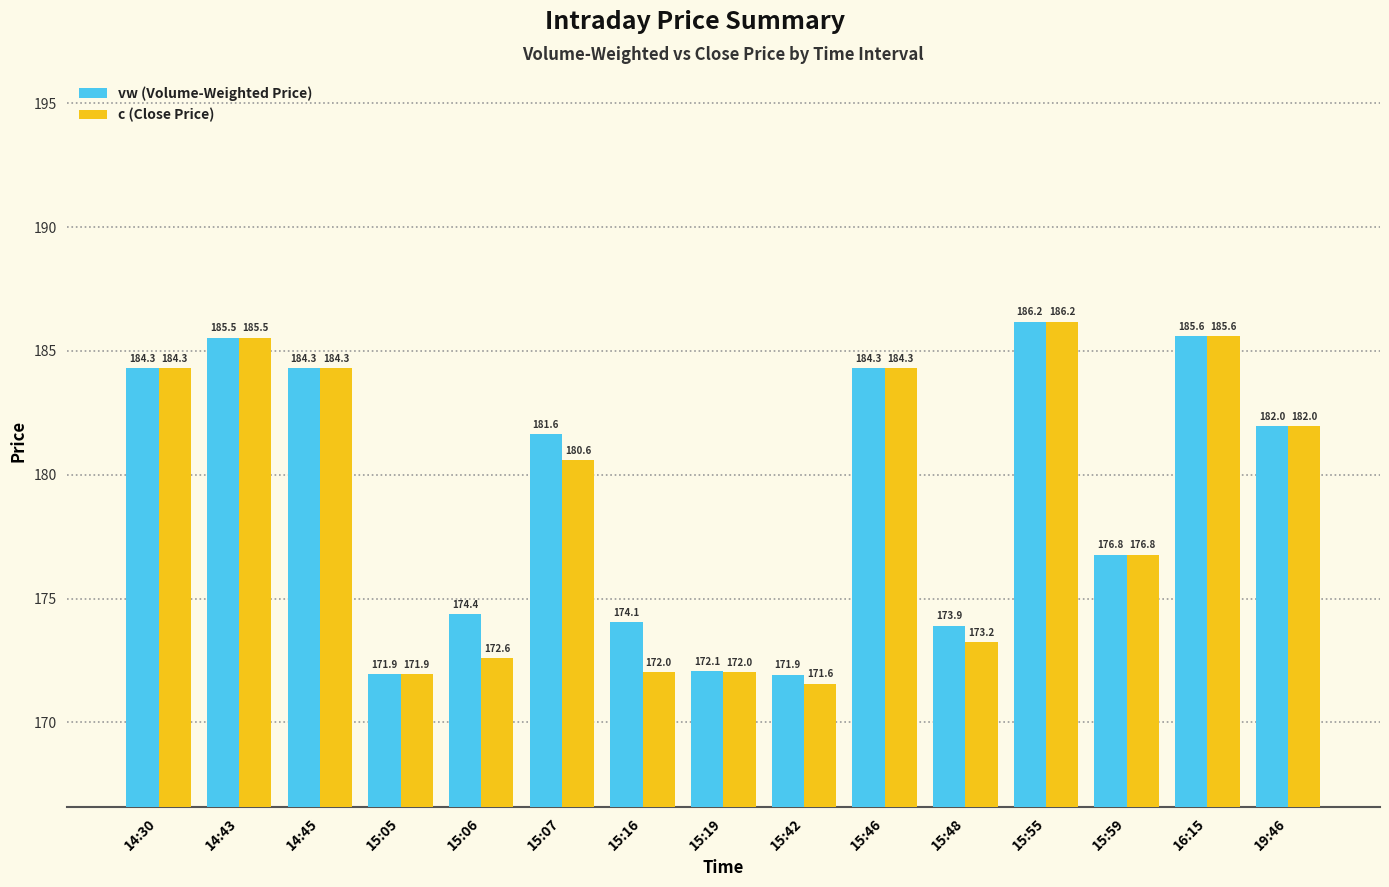

Which series has the widest spread of values?

c (Close Price)